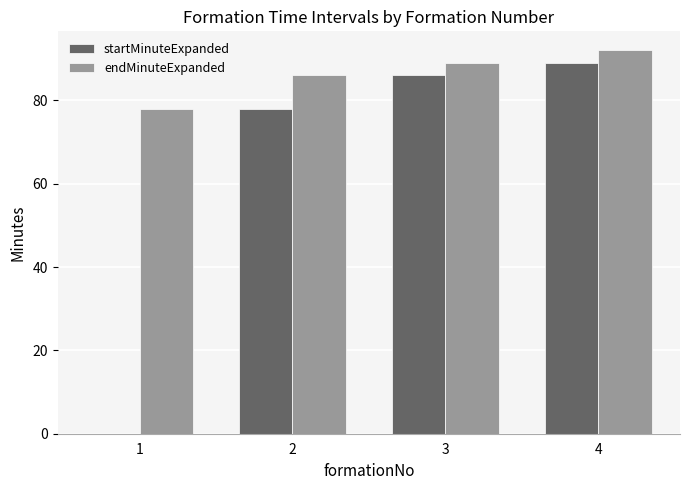

What is the greatest value displayed?

92